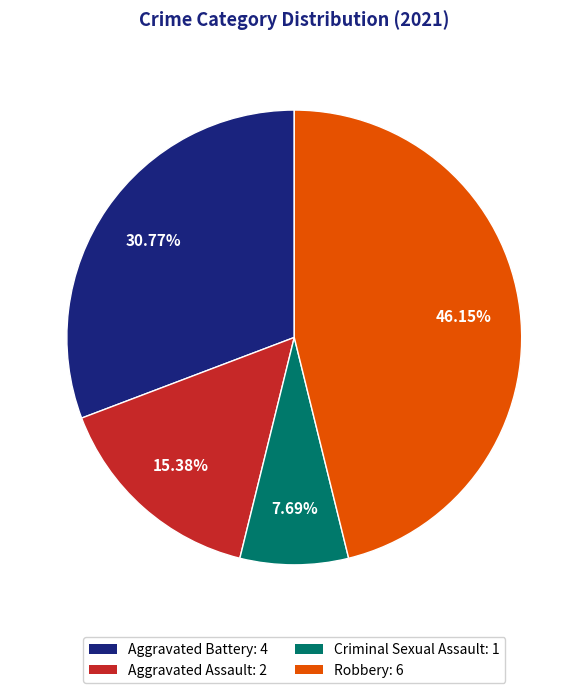

To the nearest percent, what percentage of the pie is Robbery?

46%